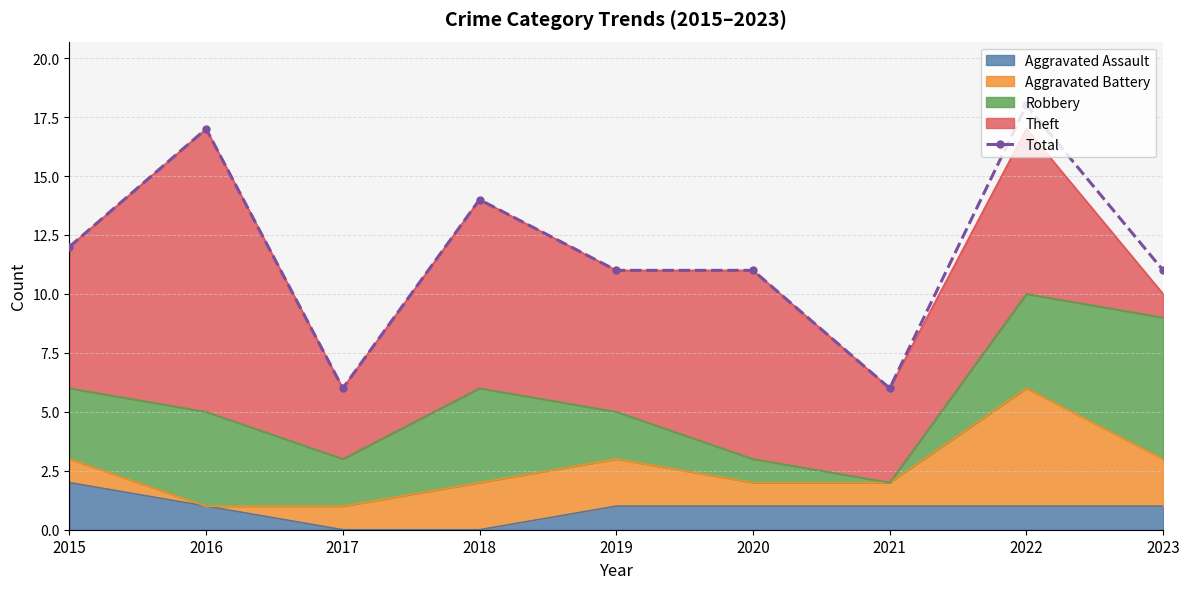

Reading left to right, what are all the values shown in this chart?

2015=12	2016=17	2017=6	2018=14	2019=11	2020=11	2021=6	2022=18	2023=11